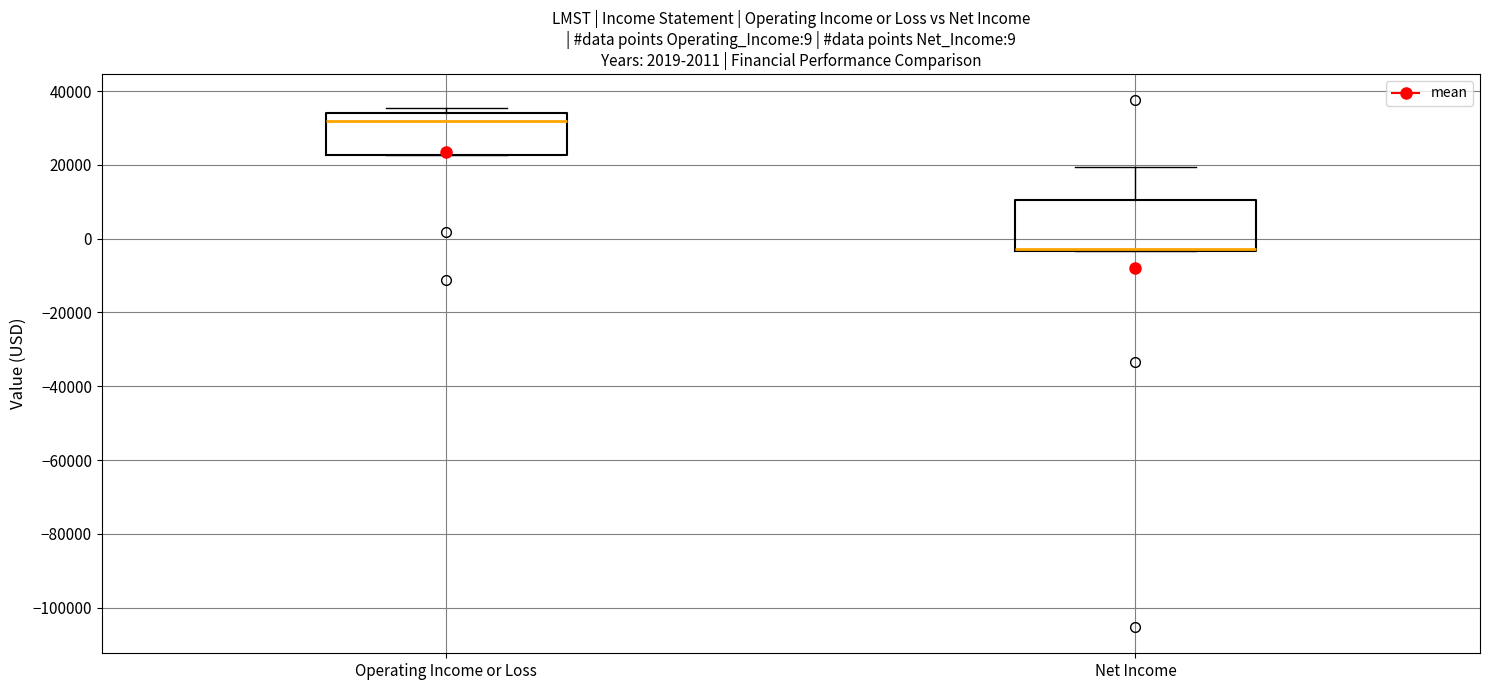

Which box is the tallest, from its lower edge to its upper edge?

Net Income